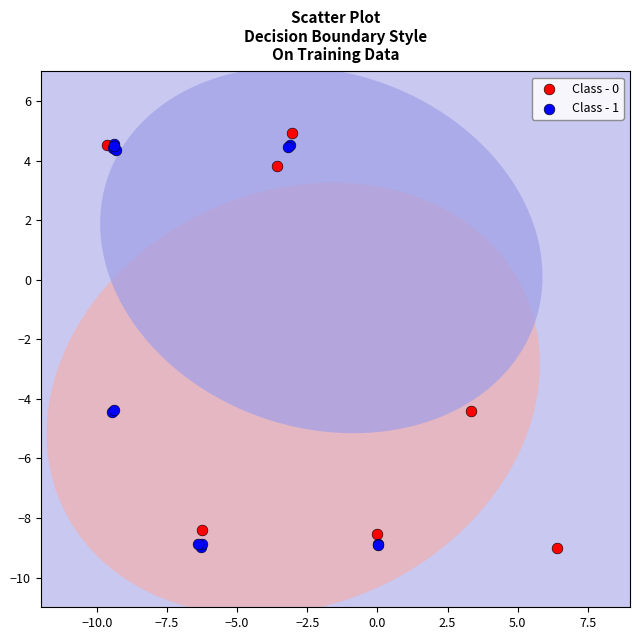

What are all the series names shown in the legend?

Class - 0, Class - 1